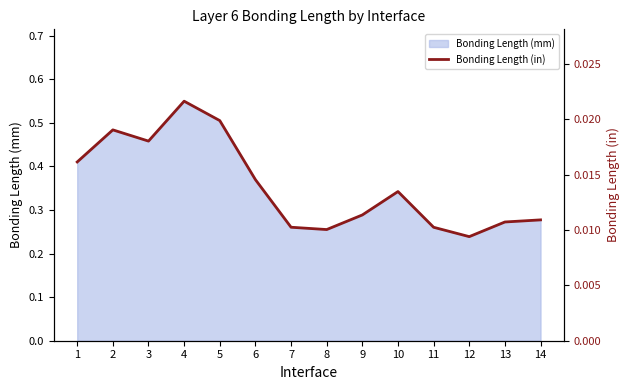

Is it true that Bonding Length (mm) equals 0.5 at 5?

True